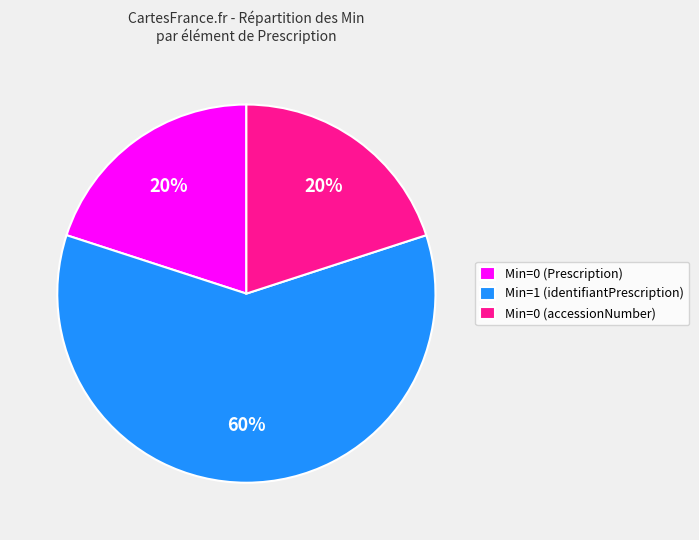

Which has a higher value, Min=0 (Prescription) or Min=1 (identifiantPrescription)?

Min=1 (identifiantPrescription)